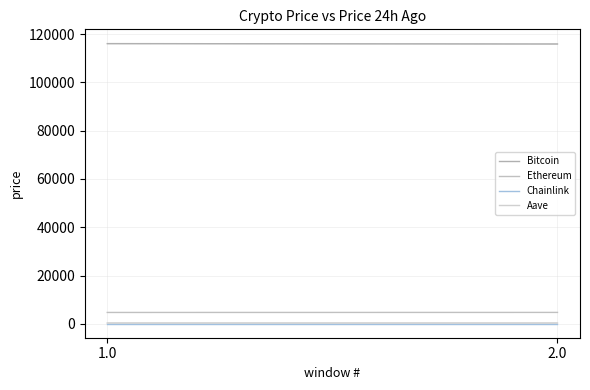

Which series has the largest range (max minus min)?

Bitcoin